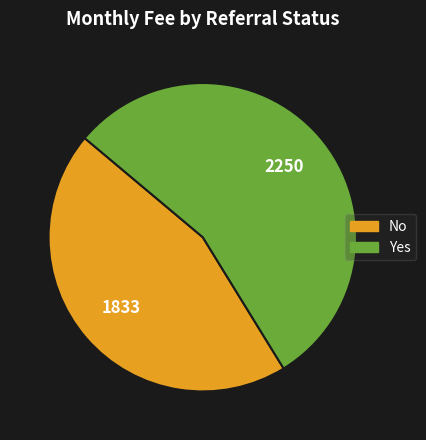

Which category has the biggest portion of the pie?

Yes